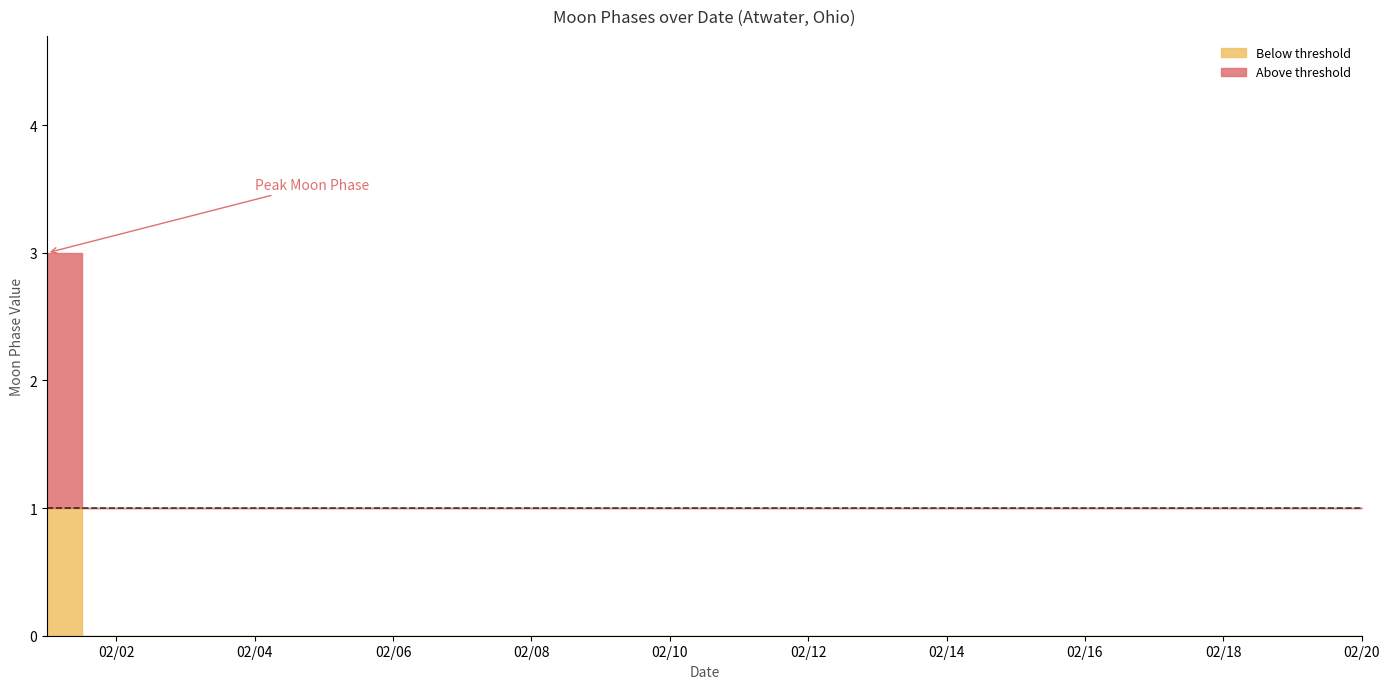

True or false: the data shows 0 at 2022-02-13.

True